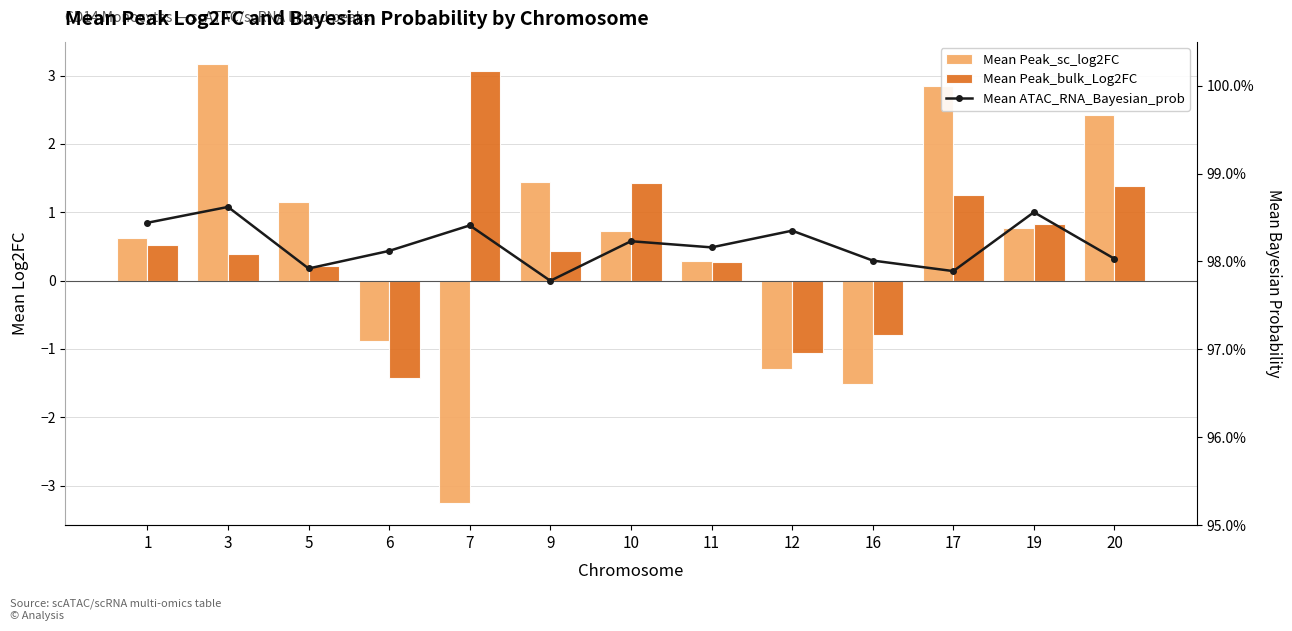

What is the sum of the Mean Peak_sc_log2FC values at 10 and 7?

-2.5